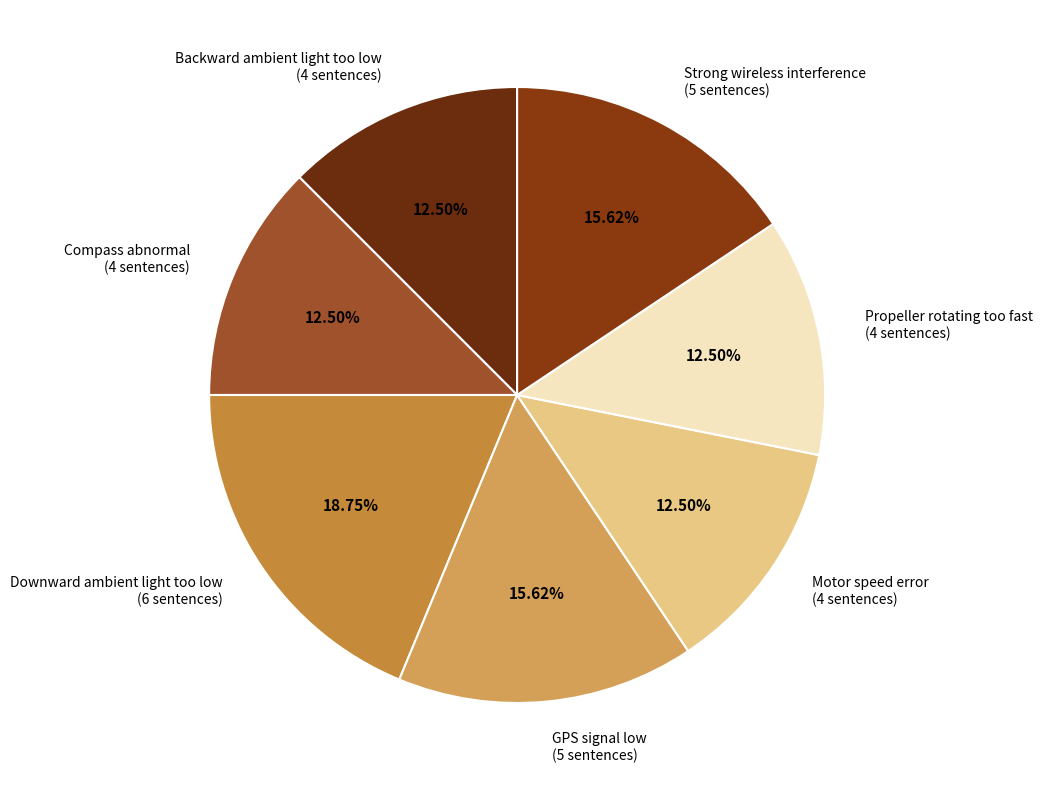

Does any single category account for the majority?

No